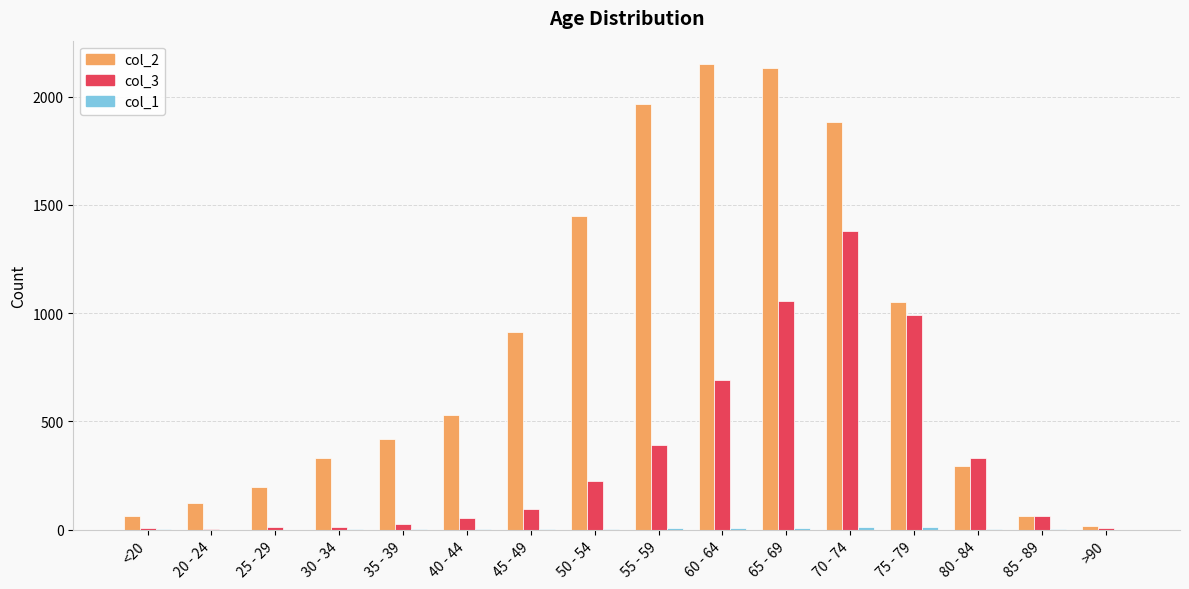

Which category has the highest value in the col_2 series?

60 - 64